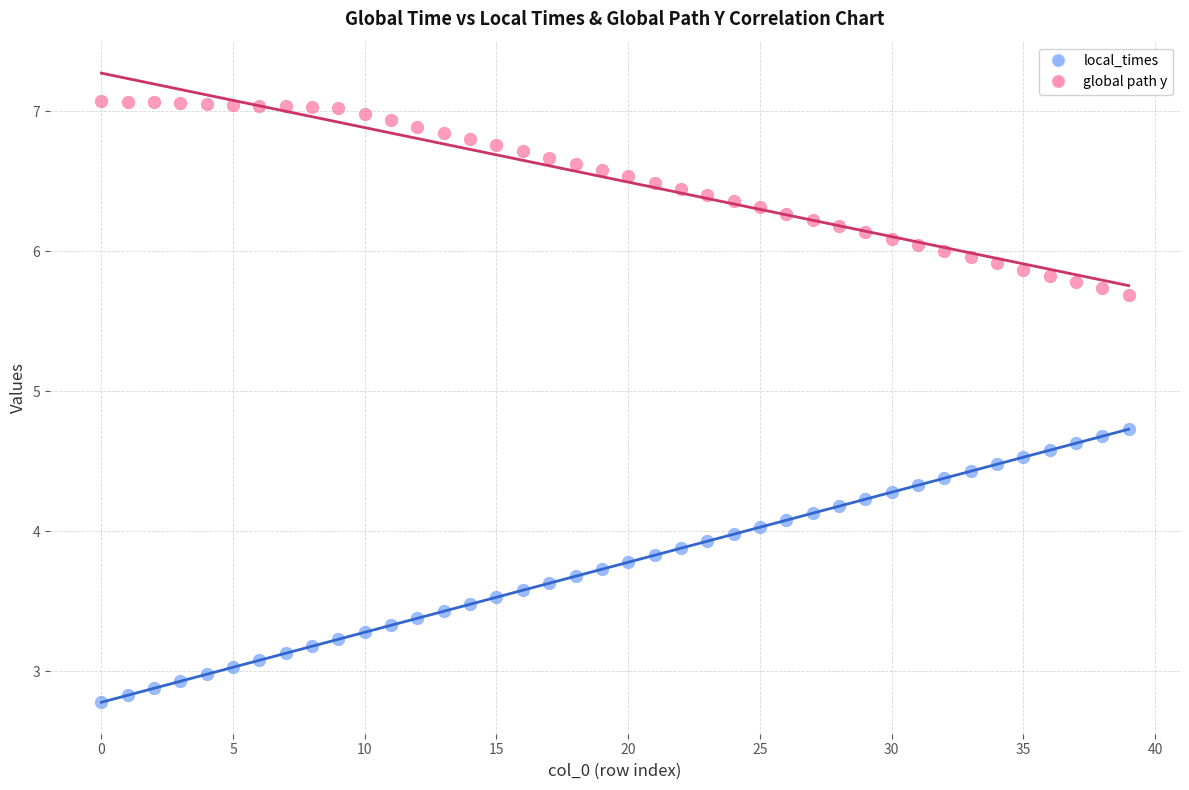

Across all data points, what is the range of Y values (max minus min)?

4.3